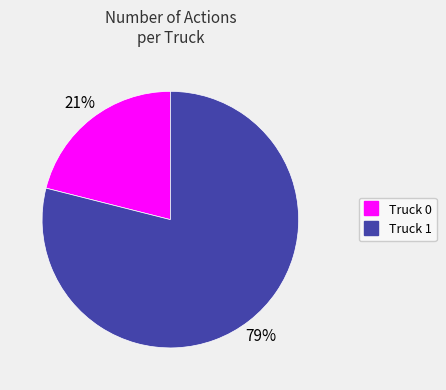

To the nearest percent, what is the difference between the Truck 1 and Truck 0 slice percentages?

58%